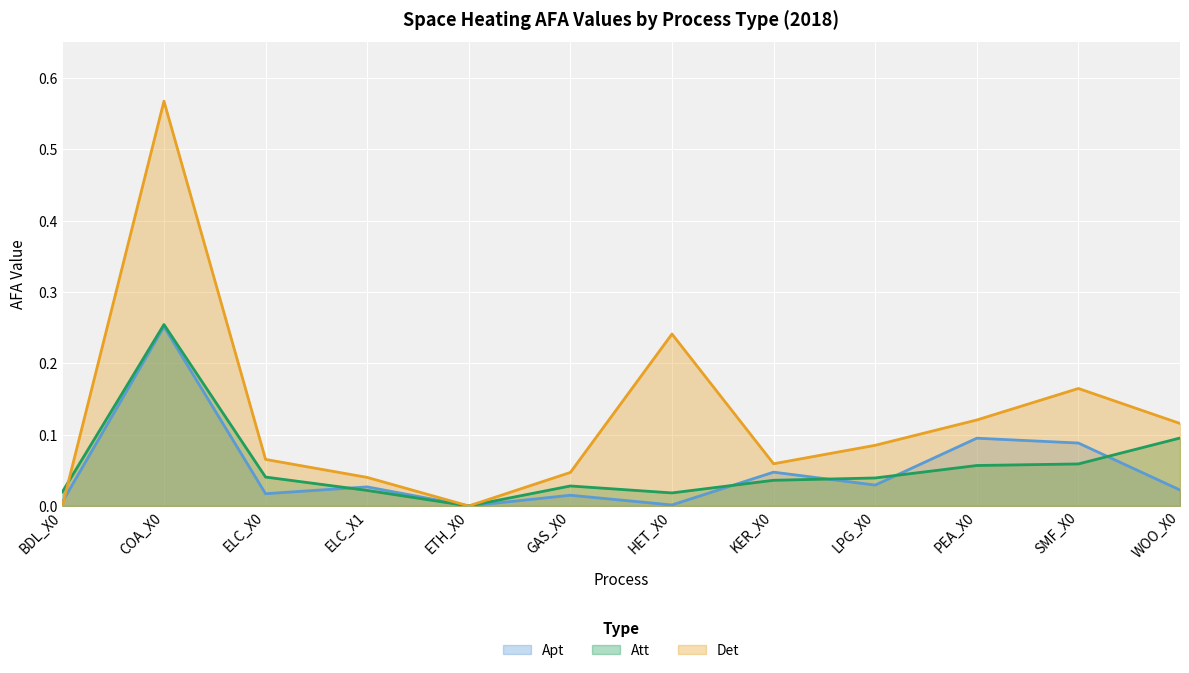

List the labels in order of Att value, largest first.

COA_X0, WOO_X0, SMF_X0, PEA_X0, ELC_X0, LPG_X0, KER_X0, GAS_X0, ELC_X1, BDL_X0, HET_X0, ETH_X0